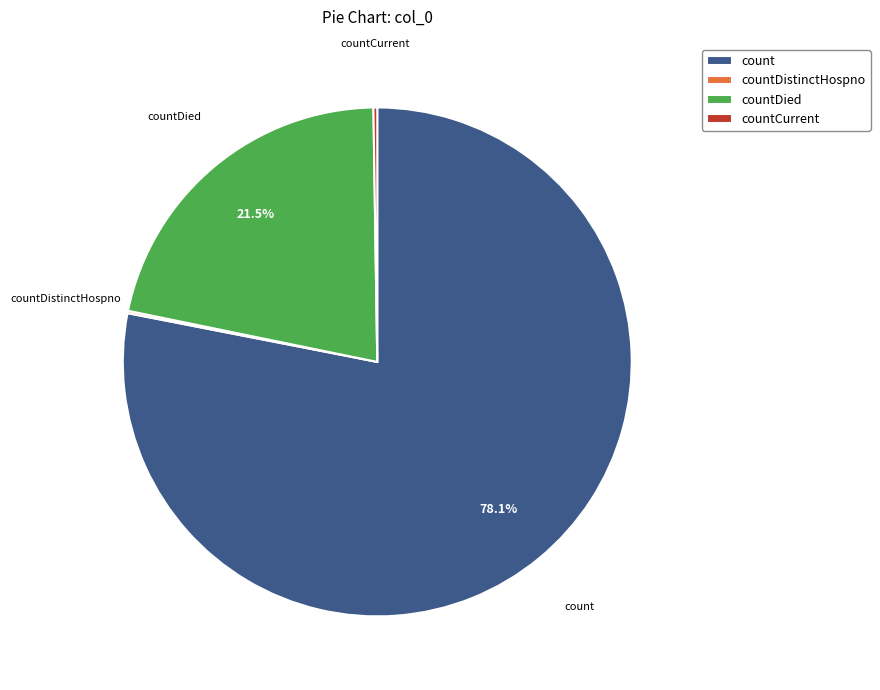

Does count account for over 50% of the chart?

Yes